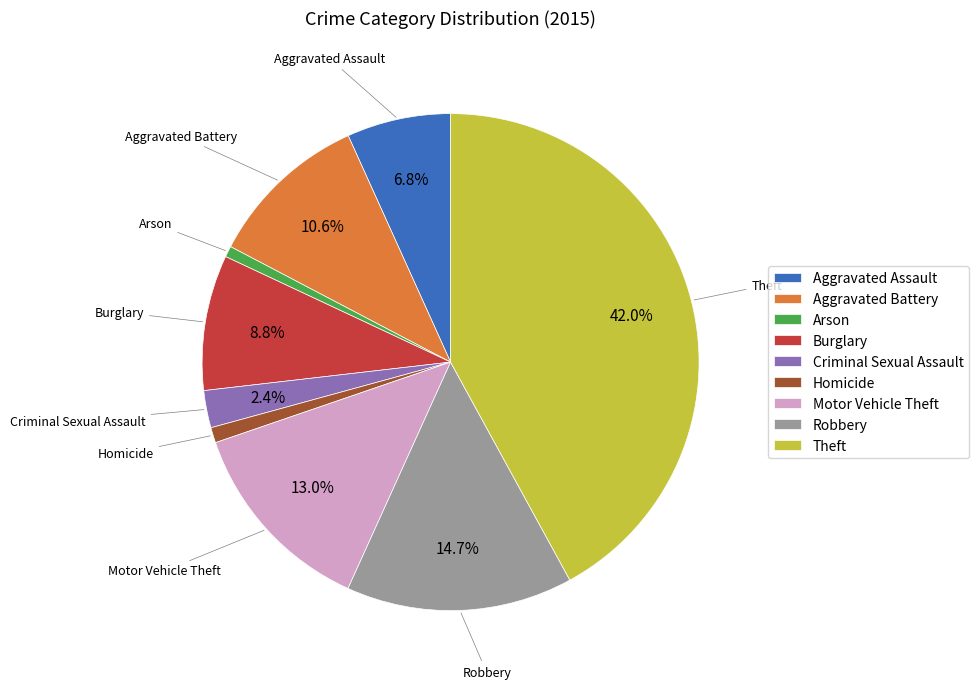

What percentage is the Criminal Sexual Assault slice, to the nearest percent?

2%